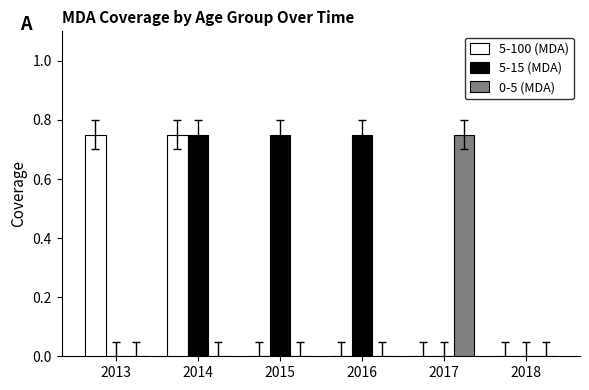

At which category is the sum across all series the highest?

2014